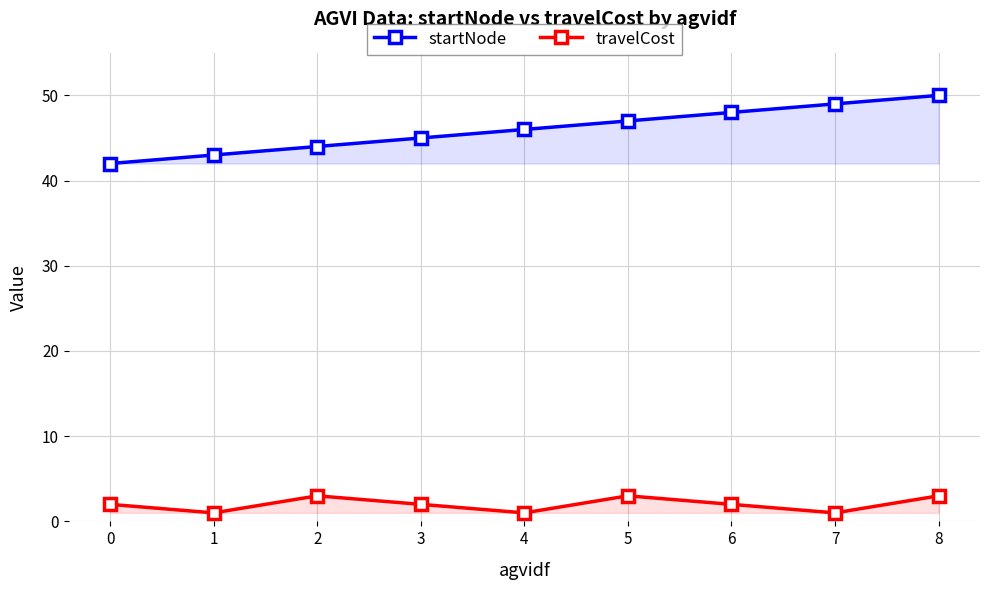

Reading left to right, list all the values displayed in this chart.

startNode: 42	43	44	45	46	47	48	49	50
travelCost: 2	1	3	2	1	3	2	1	3